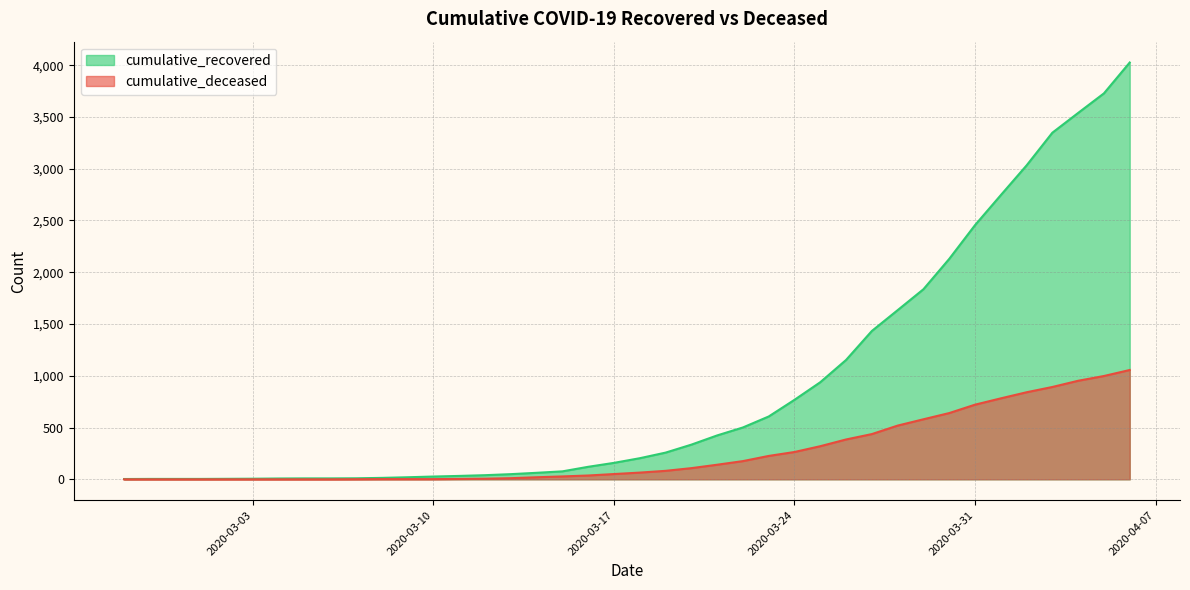

Which series has the largest range (max minus min)?

cumulative_recovered